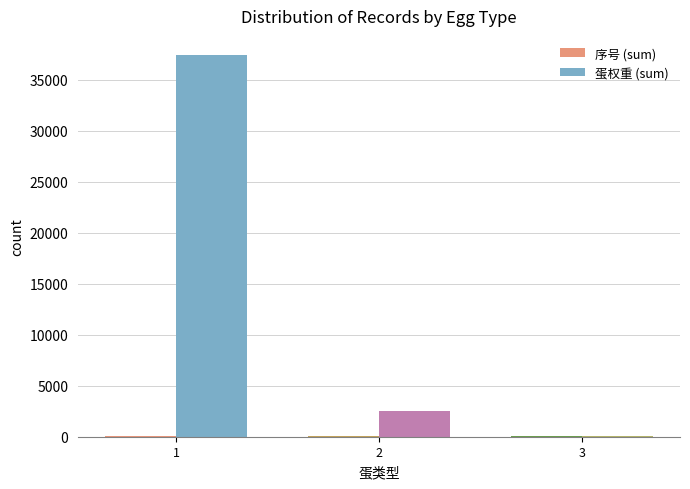

Does the chart contain stacked bars?

No